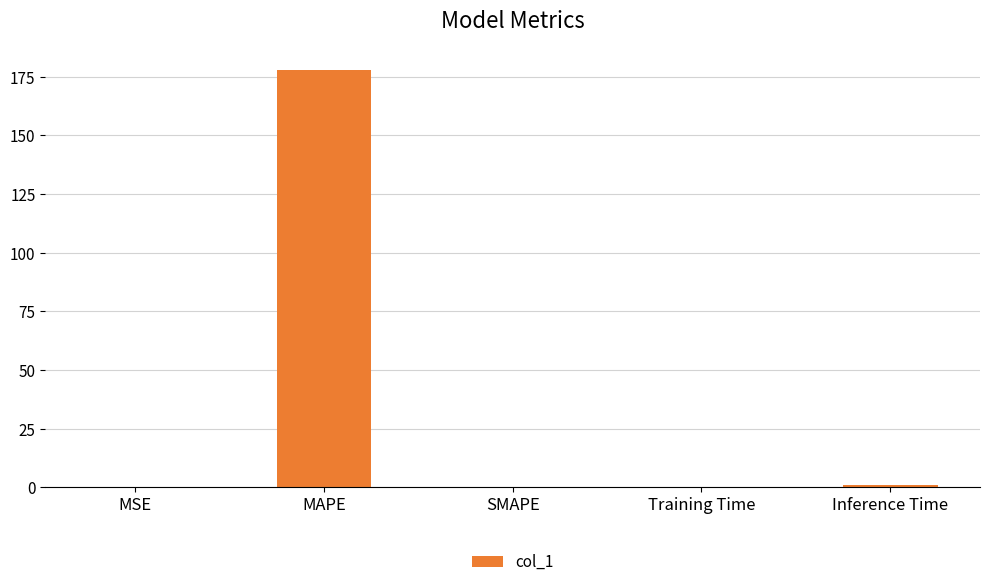

At which category does the chart reach its peak across all series?

MAPE